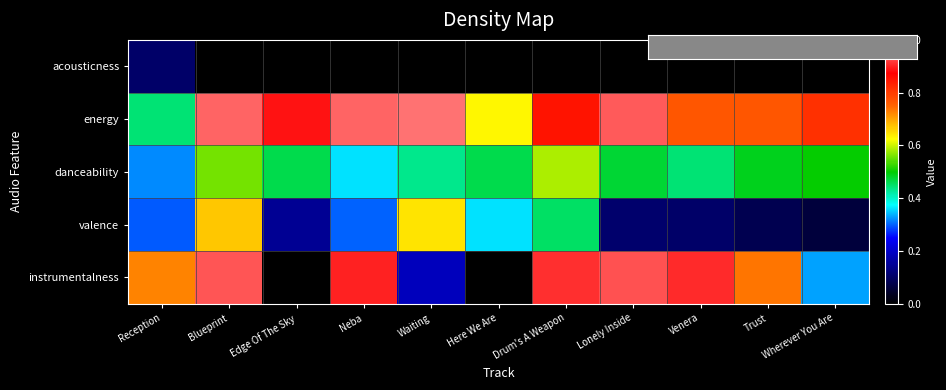

What is the greatest value displayed?

1.0